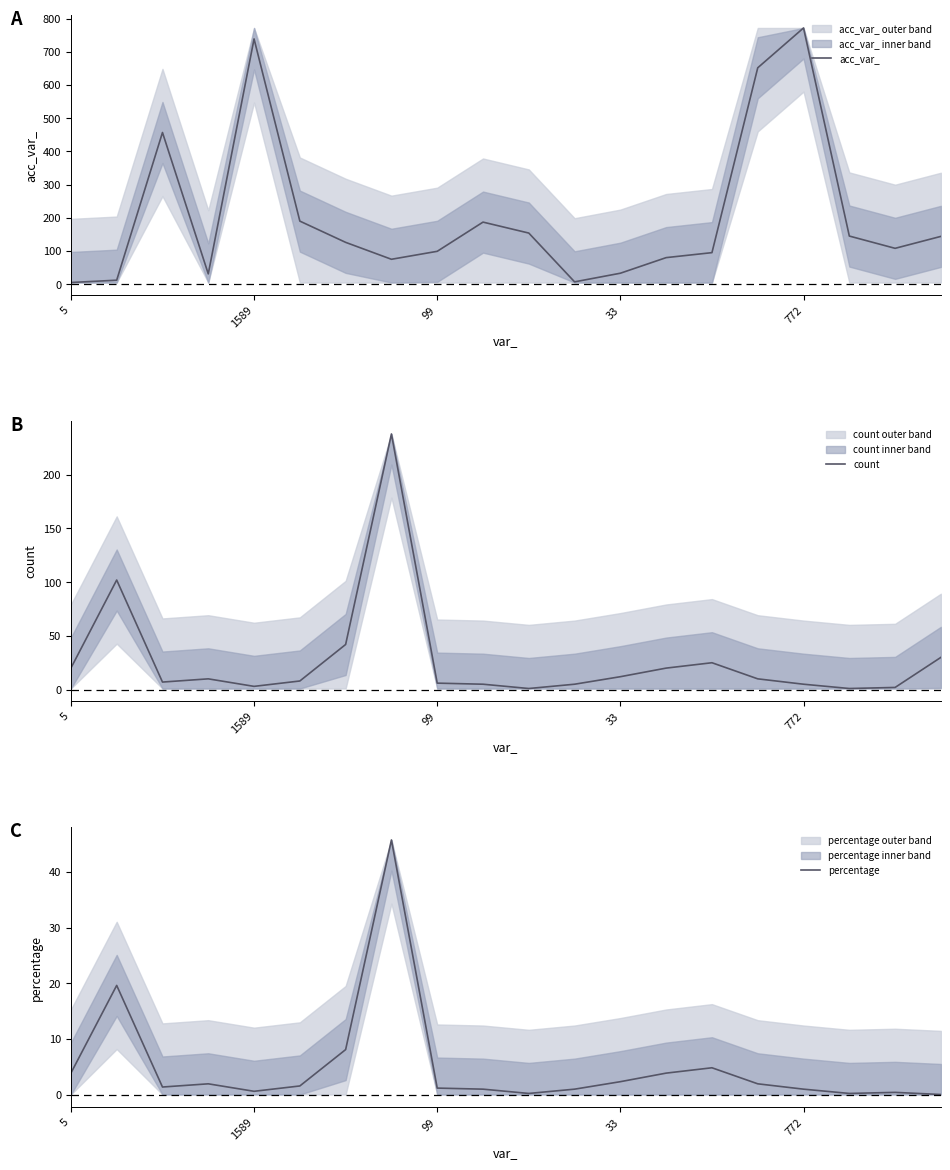

The acc_var_ series shows 314.9 at 1589. True or false?

False